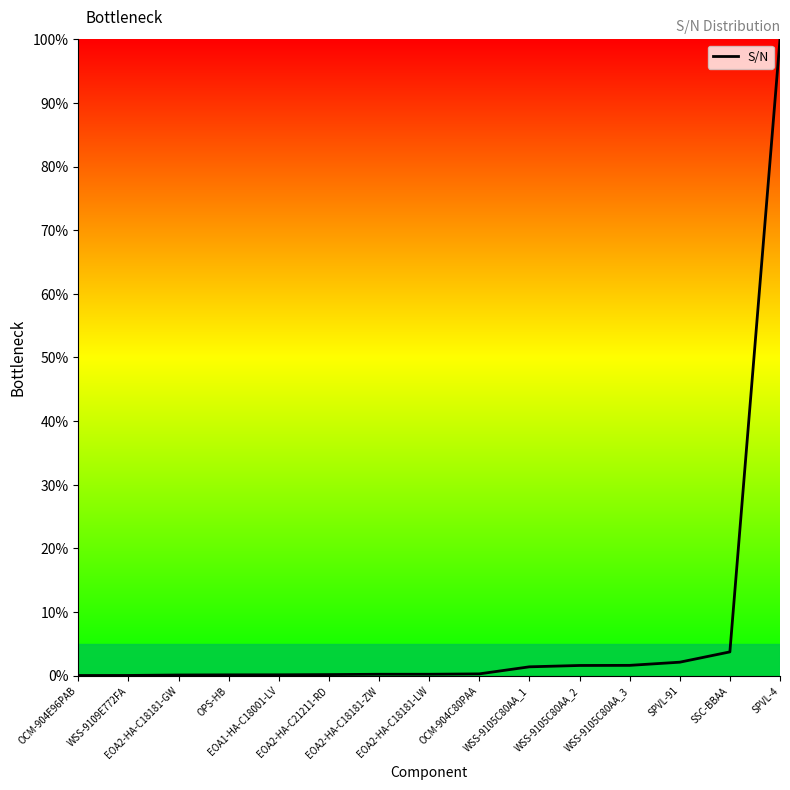

What is the greatest value displayed?

100.0